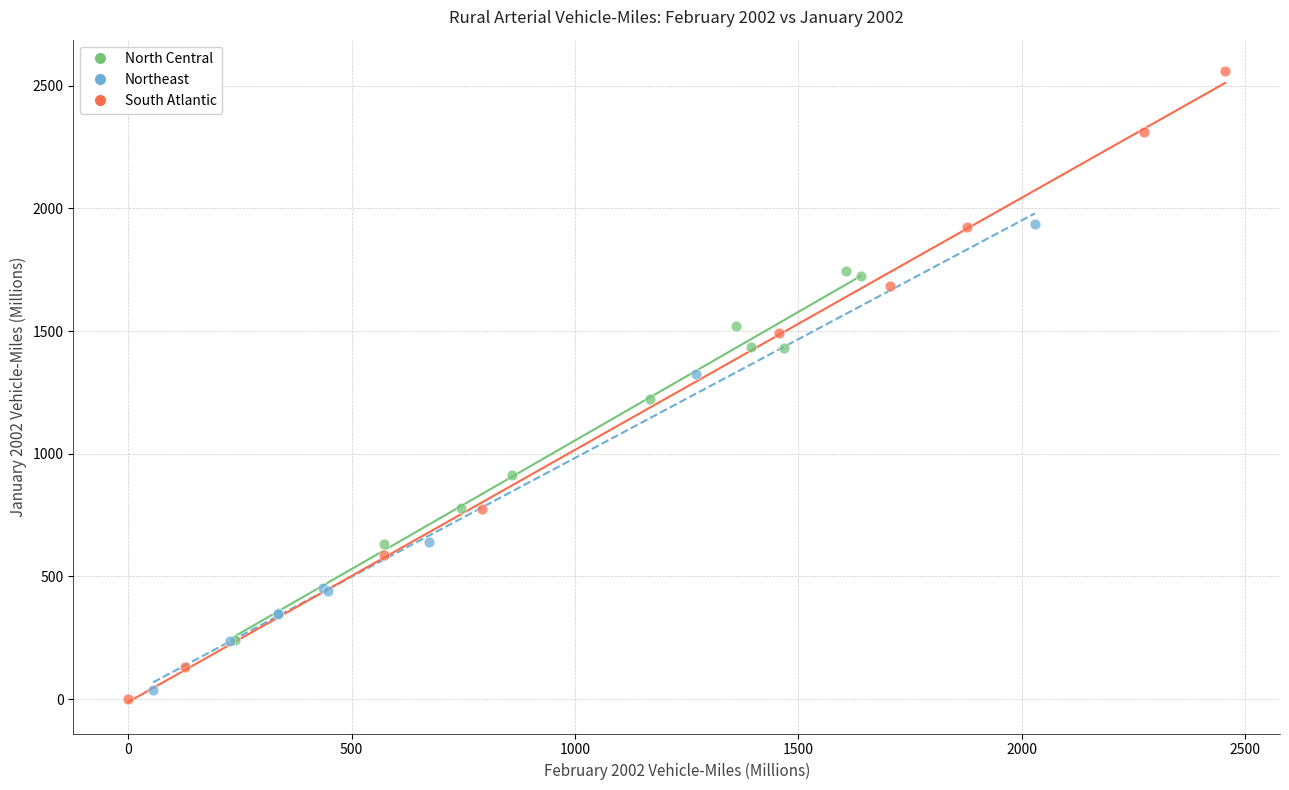

Which series contains the highest Y value?

South Atlantic